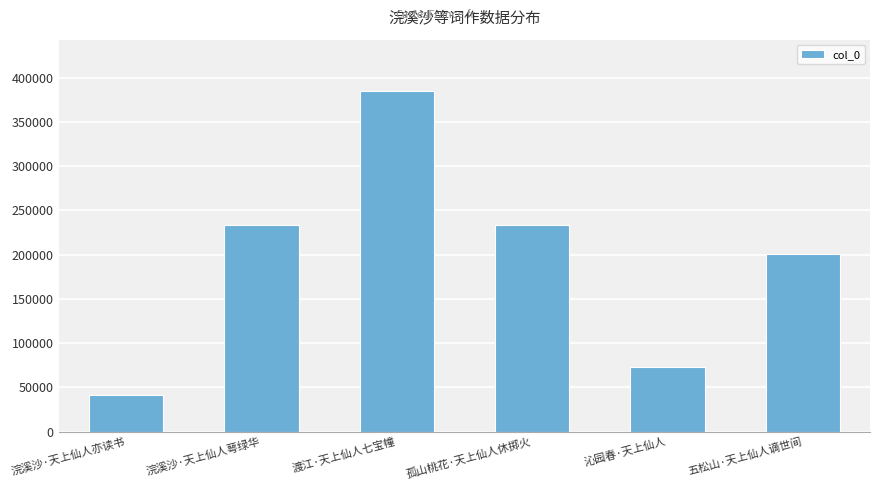

At which label does the data first exceed 232985?

浣溪沙·天上仙人萼绿华